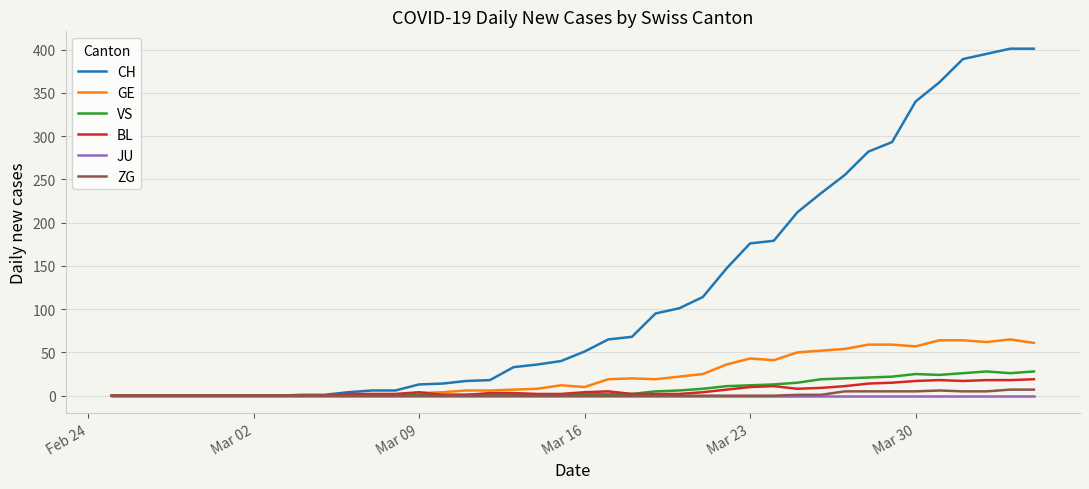

What is the greatest value displayed?

401